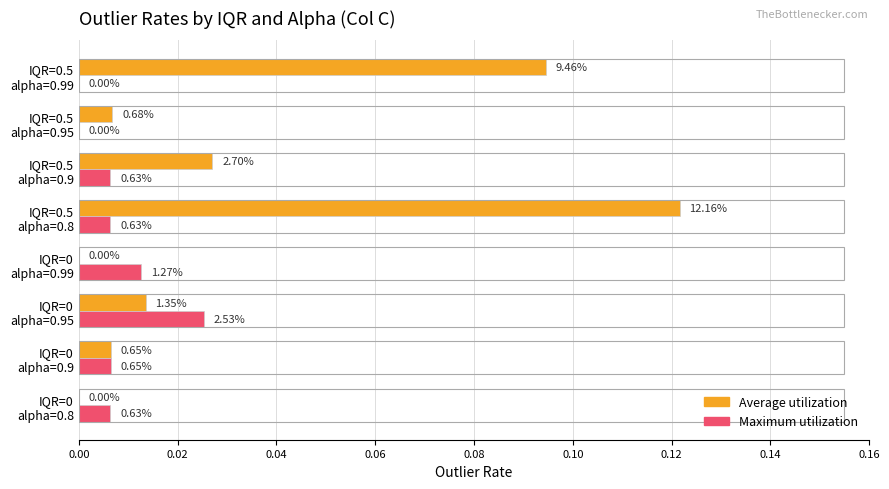

At how many categories does at least one series exceed 0?

8